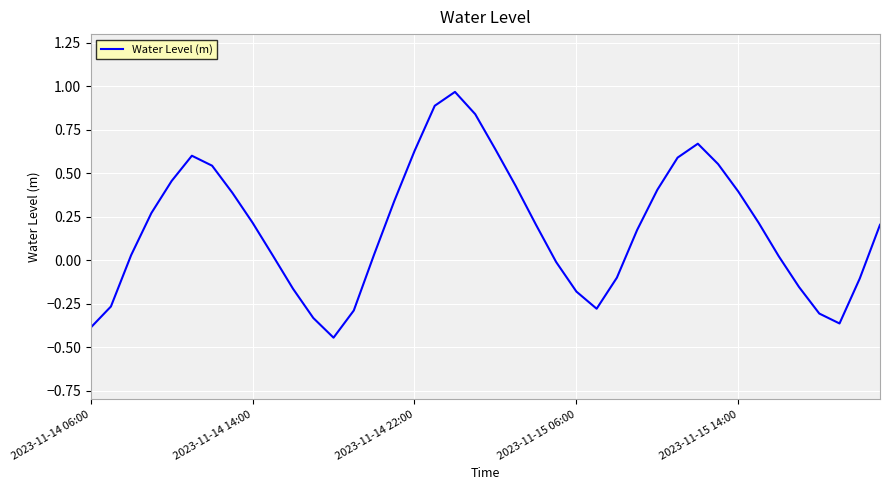

What is the difference between the maximum and minimum values?

1.4